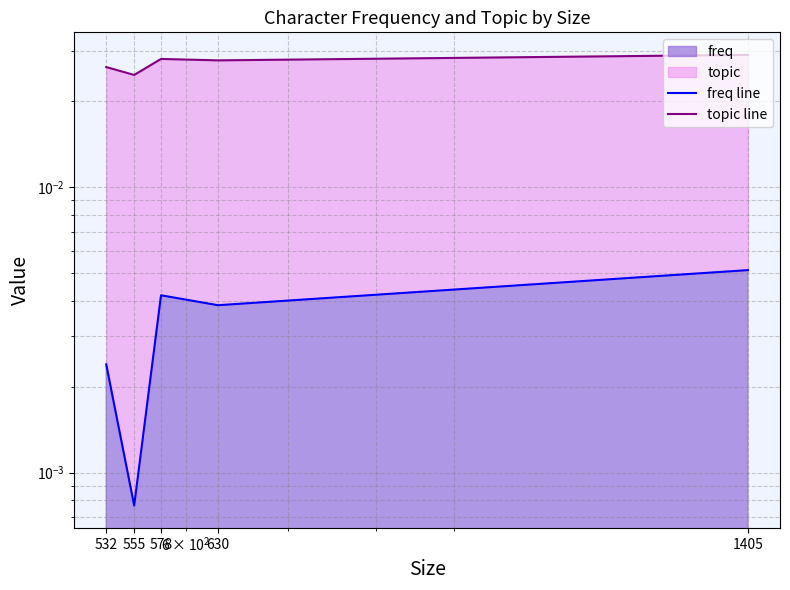

At which category does topic line reach its first local peak?

578